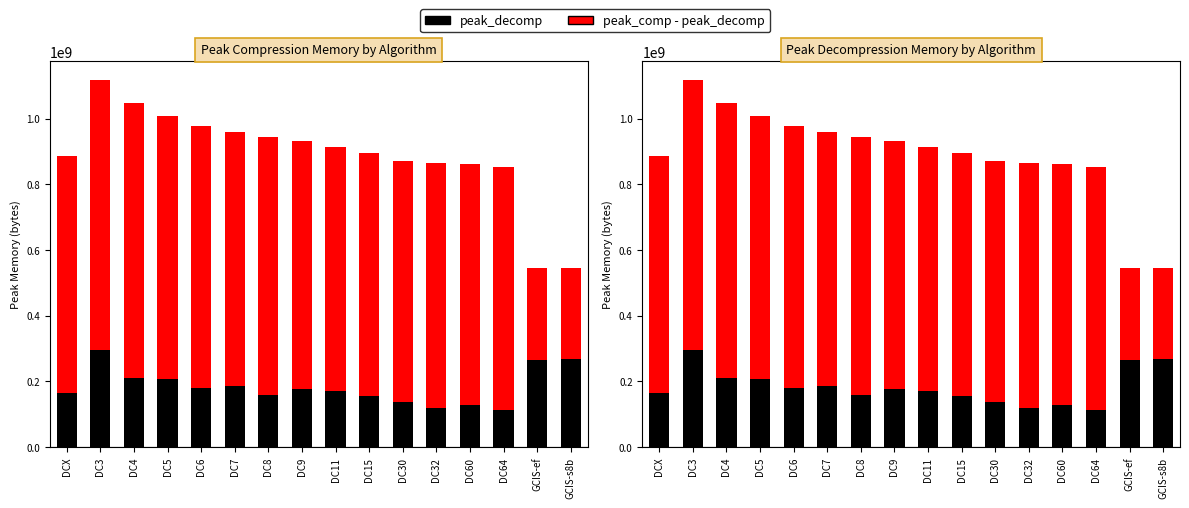

Rank the categories by peak_comp - peak_decomp value from lowest to highest.

GCIS-s8b, GCIS-ef, DCX, DC60, DC30, DC15, DC64, DC11, DC32, DC9, DC7, DC8, DC6, DC5, DC3, DC4